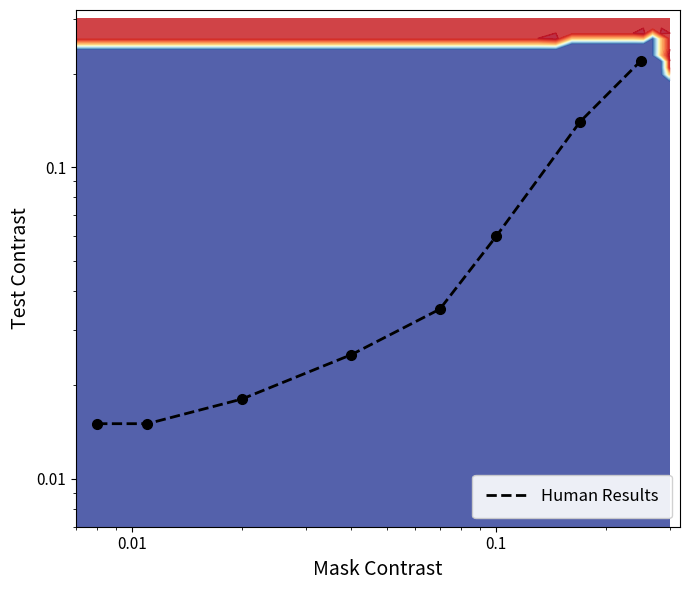

What is the difference between the maximum and minimum values?

0.2